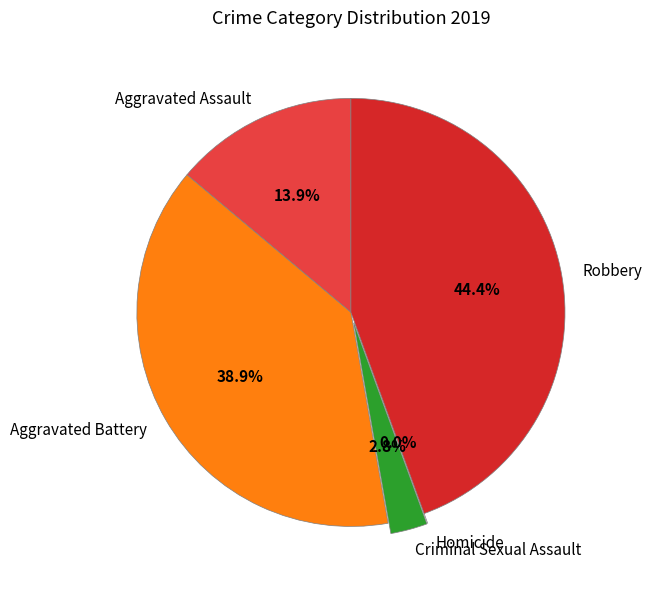

Rank the categories by value from highest to lowest.

Robbery, Aggravated Battery, Aggravated Assault, Criminal Sexual Assault, Homicide